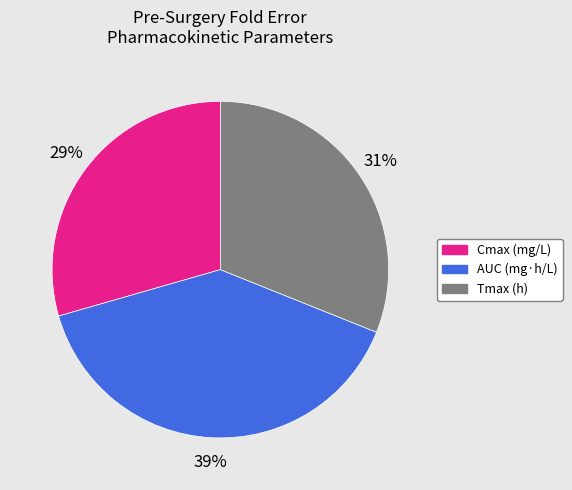

True or false: Tmax (h) accounts for 44% of the total.

False